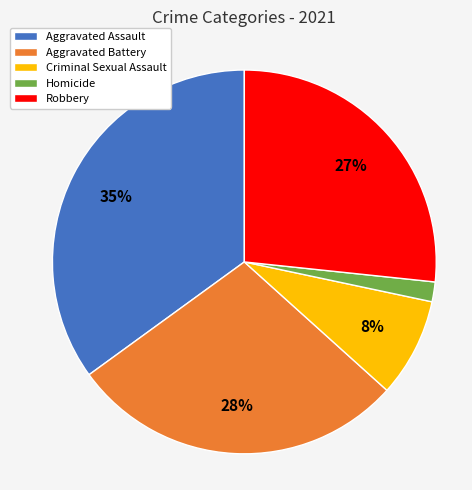

To the nearest percent, what is the average slice percentage?

20%